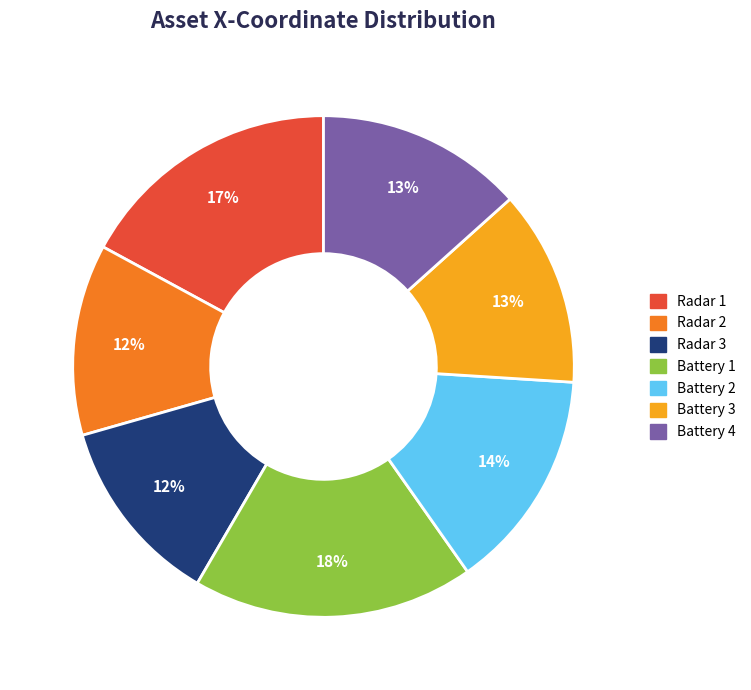

Combined, do Battery 1 and Radar 3 account for over 50%?

No